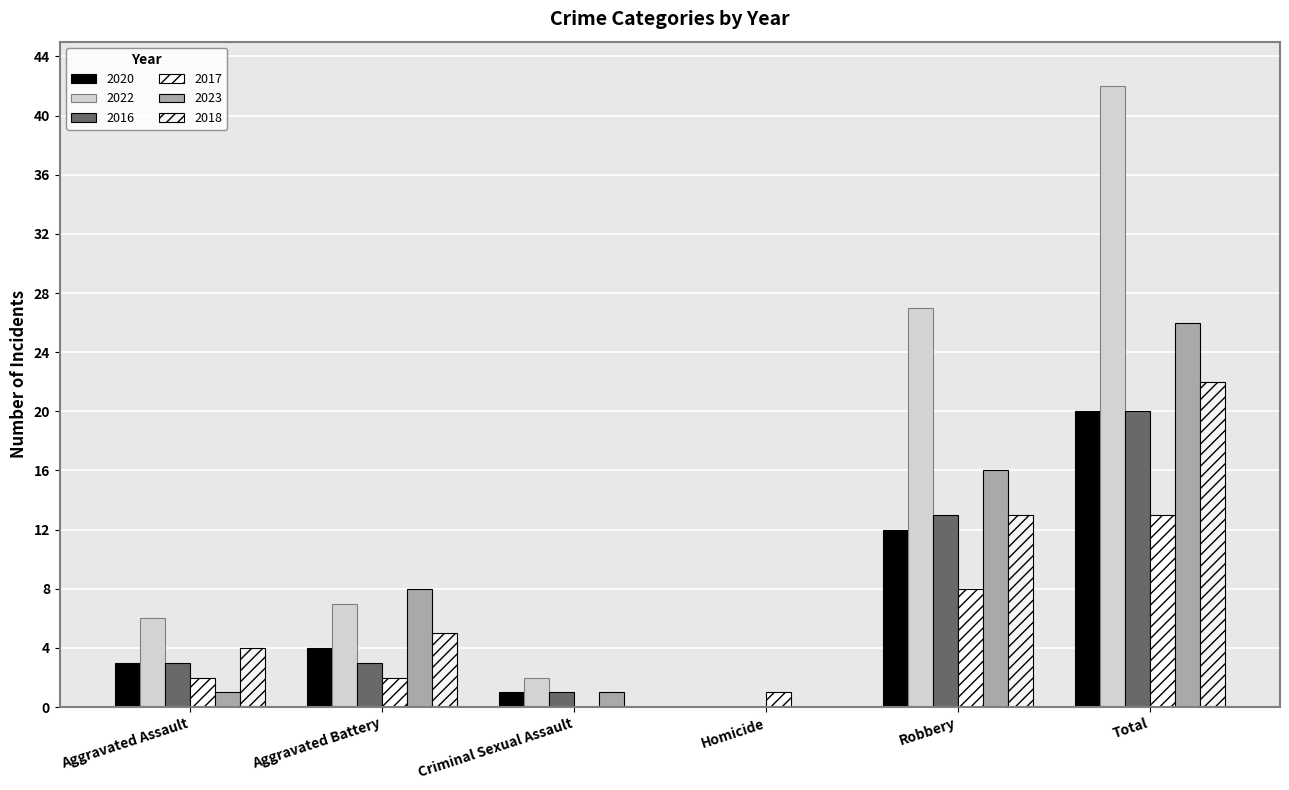

How many data points does each series have?

6